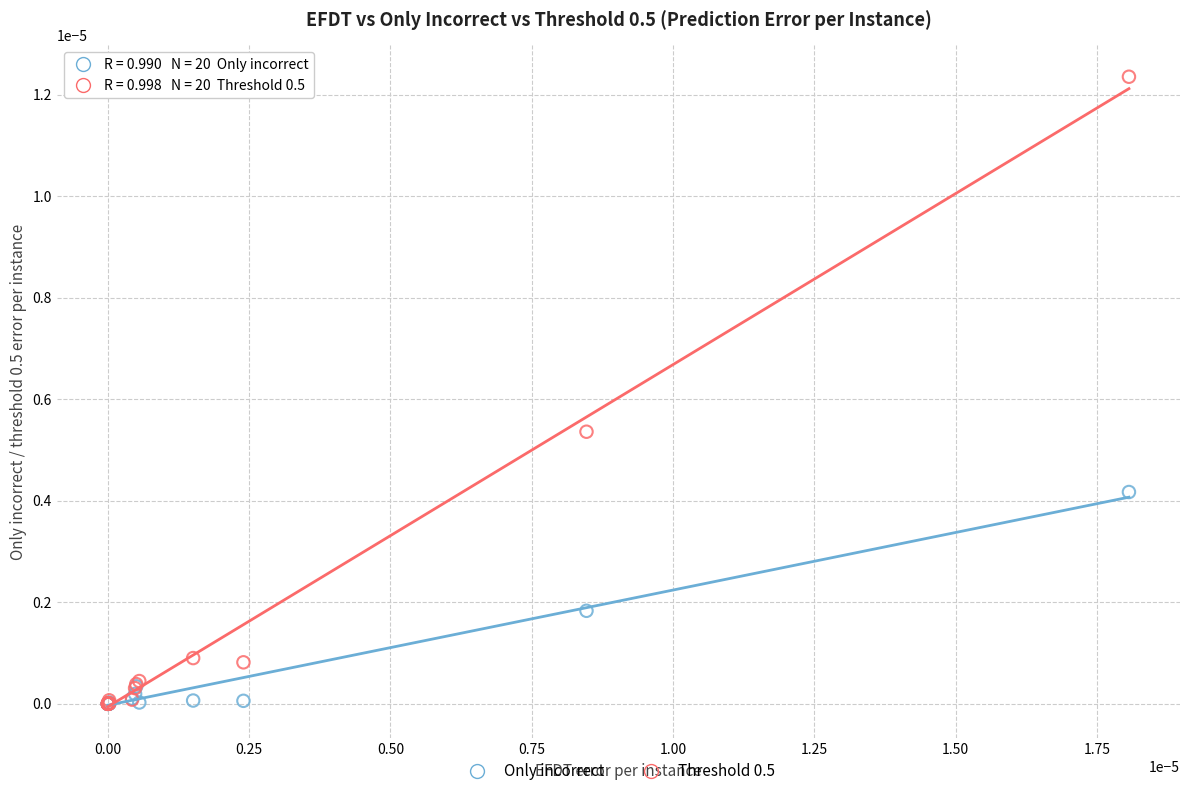

What are all the series names shown in the legend?

Only incorrect, Threshold 0.5